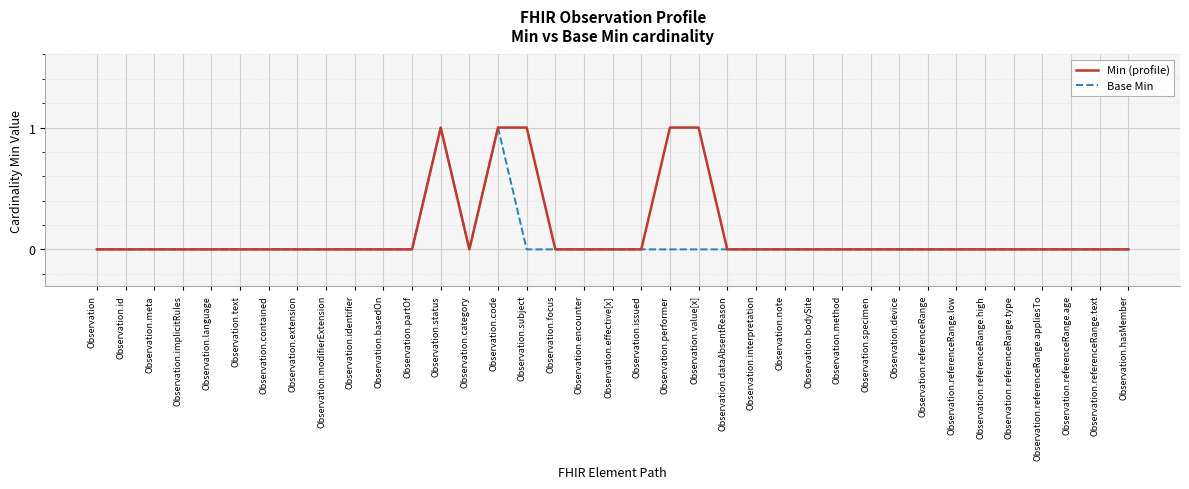

What position from the left is Observation.category?

14